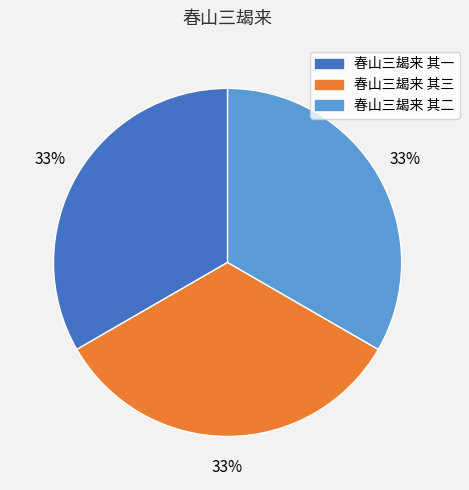

Do 春山三朅来 其一 and 春山三朅来 其二 together represent more than half of the pie?

Yes